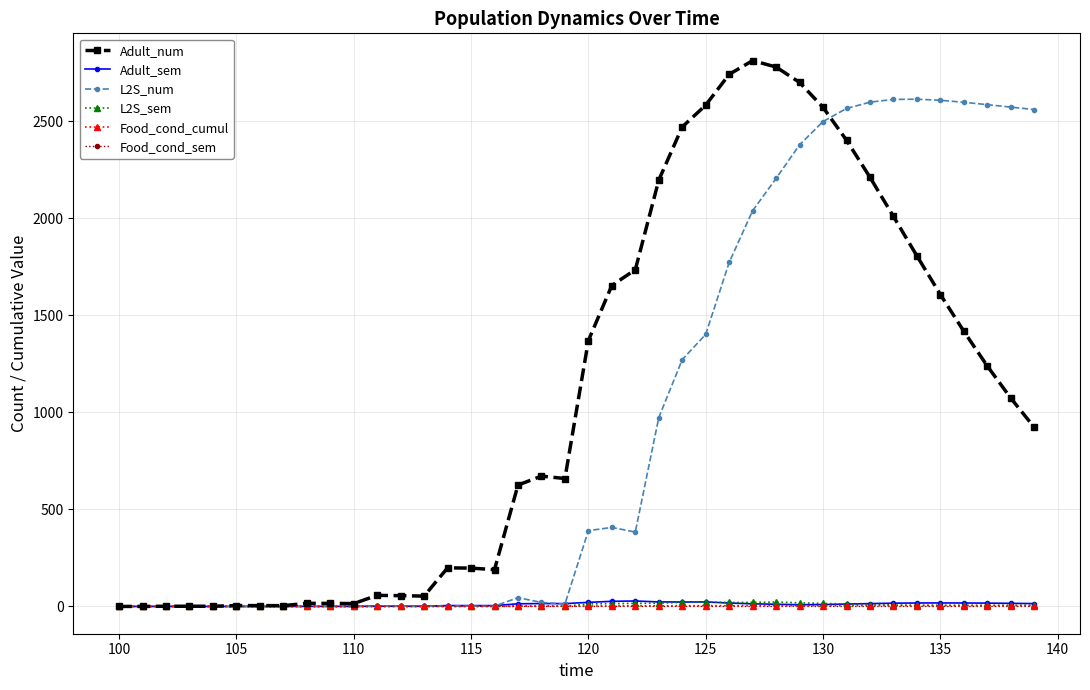

True or false: L2S_sem has more than 2 points higher than both neighbors.

True